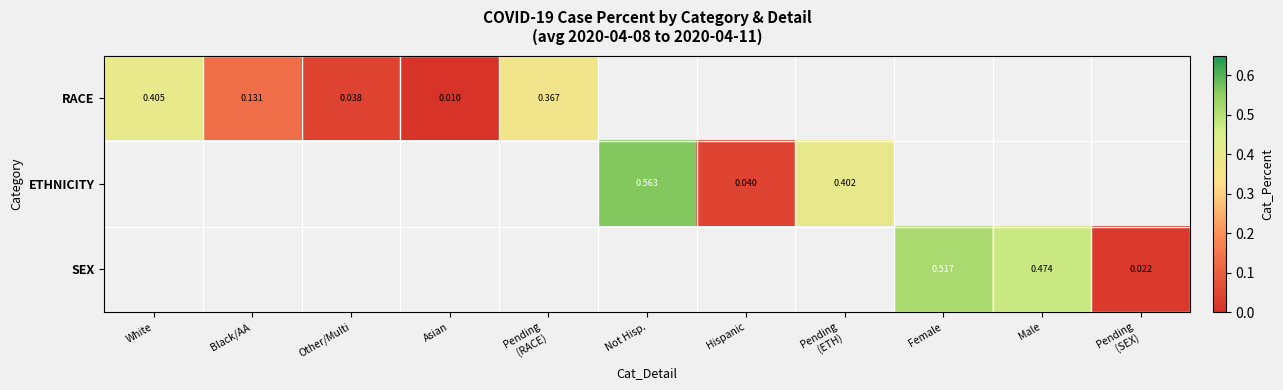

How many distinct data groups are displayed?

3